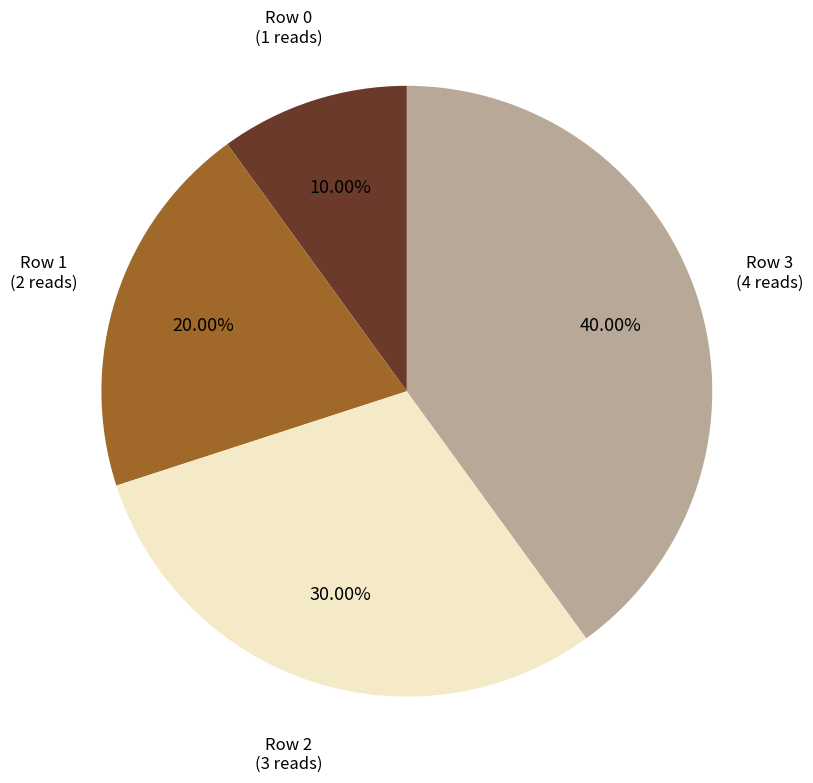

Count the number of slices in the pie.

4